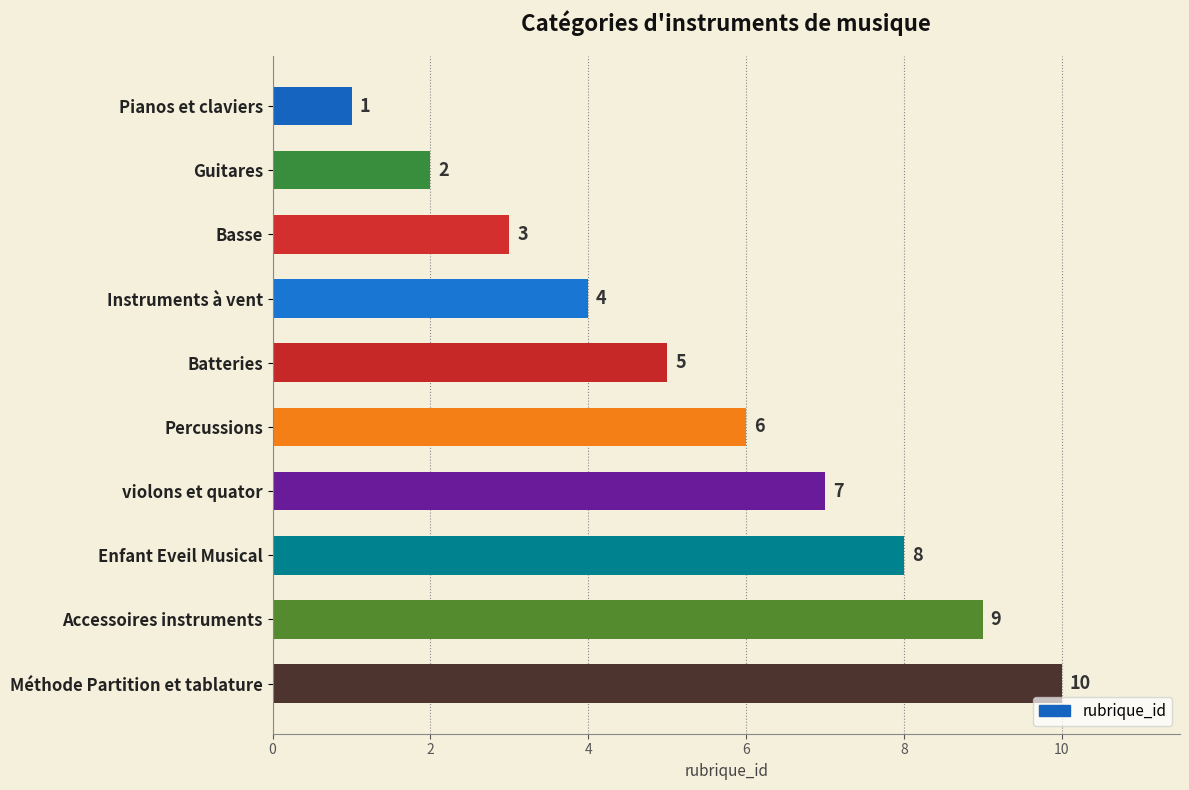

At which label is the value closest to 5?

Batteries